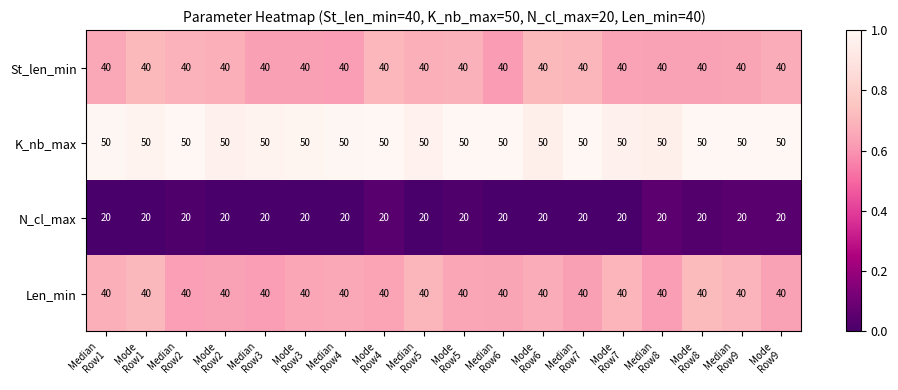

What is the maximum value for N_cl_max?

20